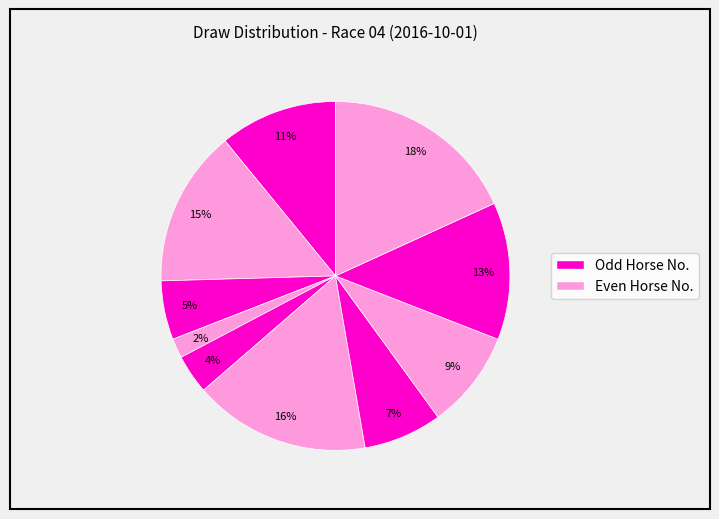

How many slices are in this pie chart?

10